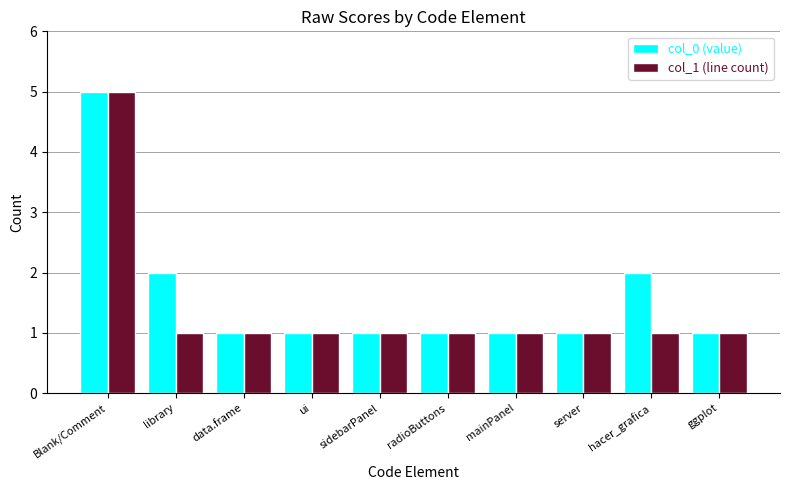

Is it true that col_0 (value) equals 2 at hacer_grafica?

True